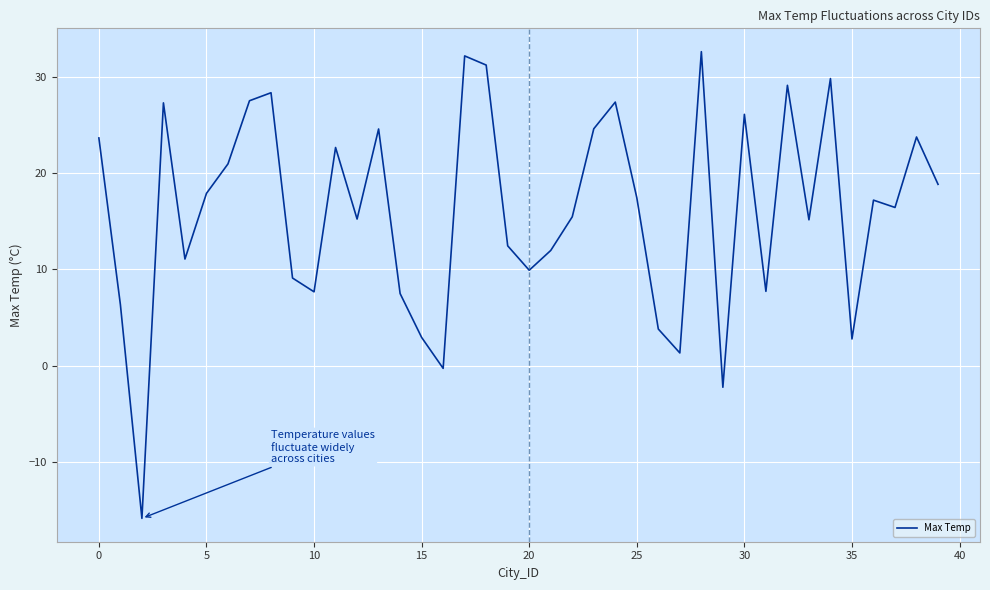

What is the minimum value shown in the chart?

-15.8